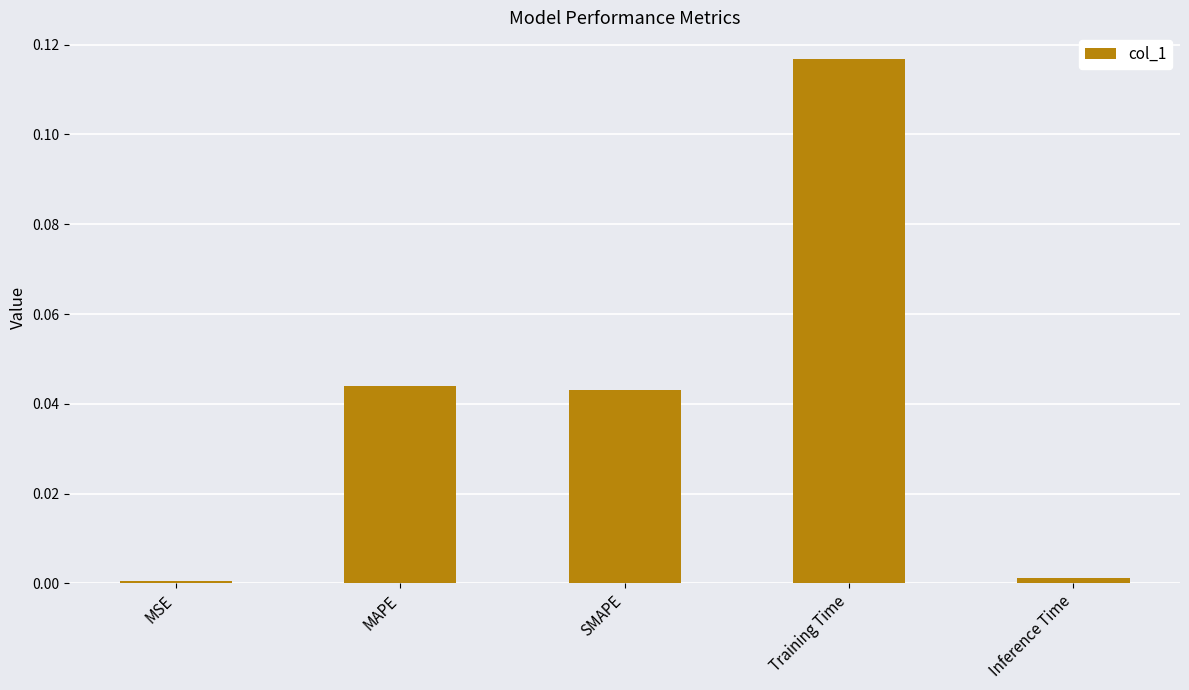

Are the bars grouped side by side (vs. stacked)?

No